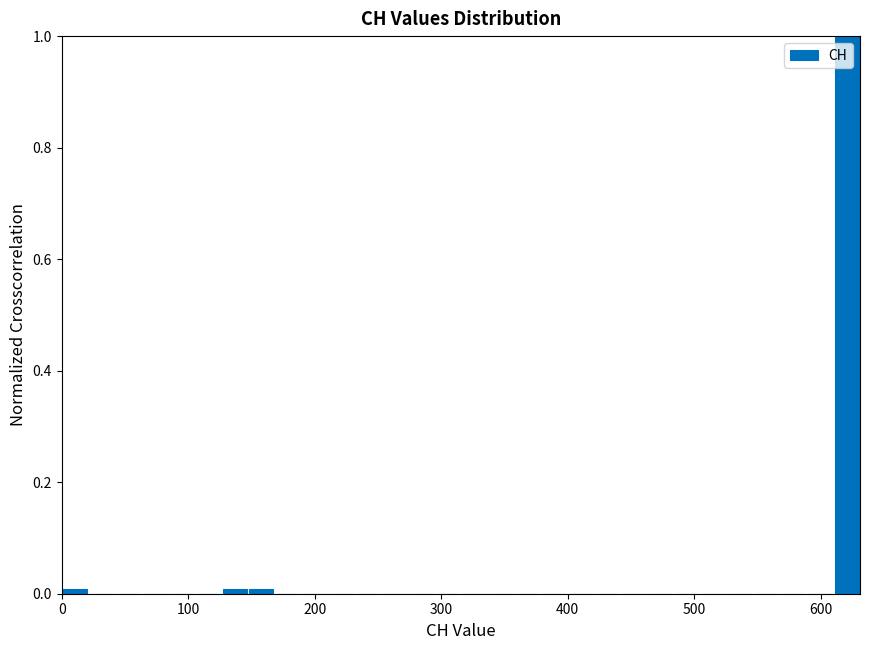

Around what value on the x-axis is the tallest bar? Give the approximate position of its centre, as read against the axis.

620